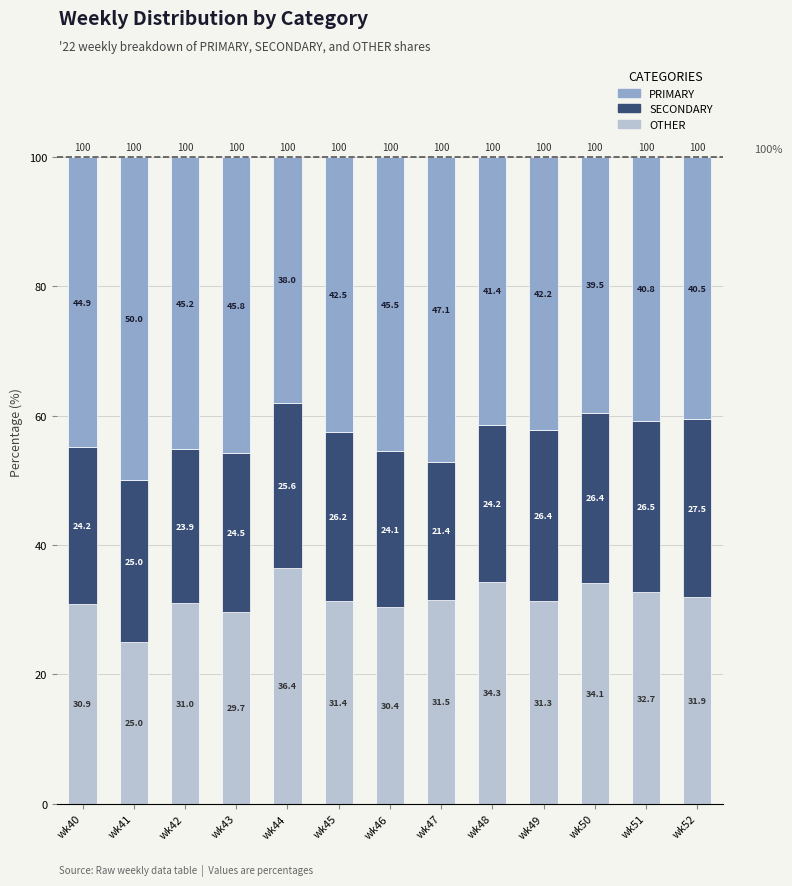

At which label does OTHER reach its minimum?

wk41